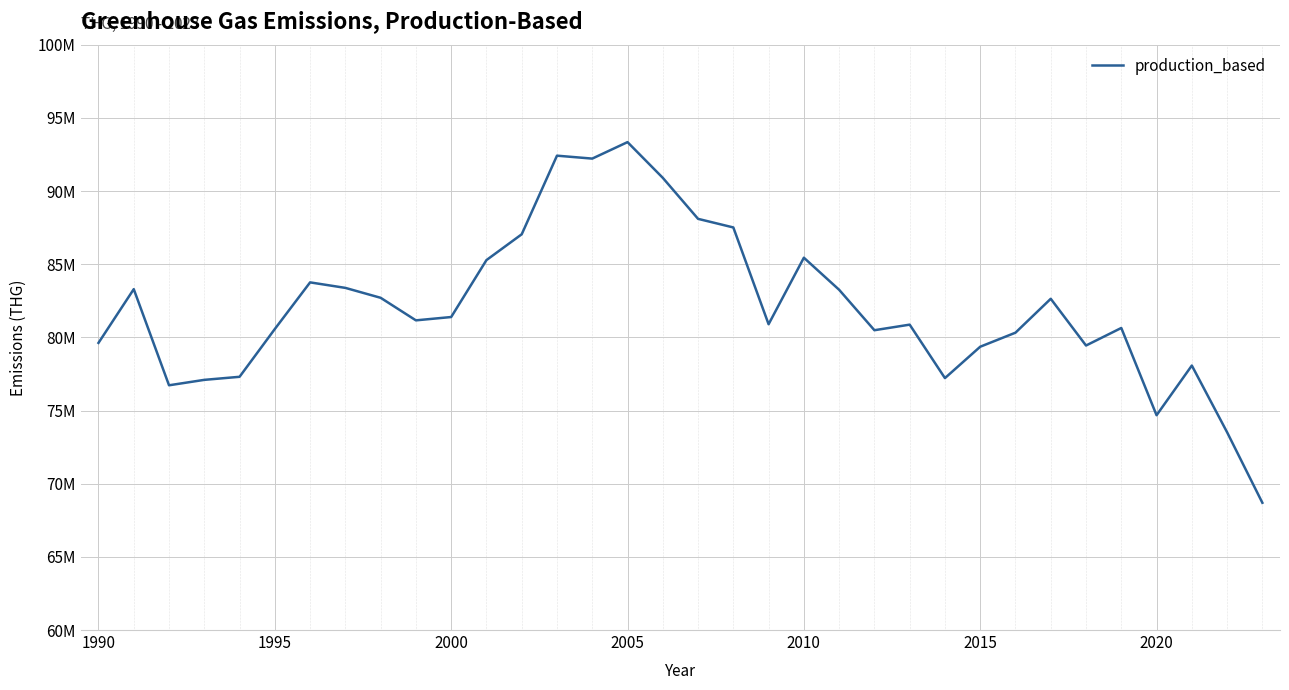

Is this an area chart (filled region under the line)?

No